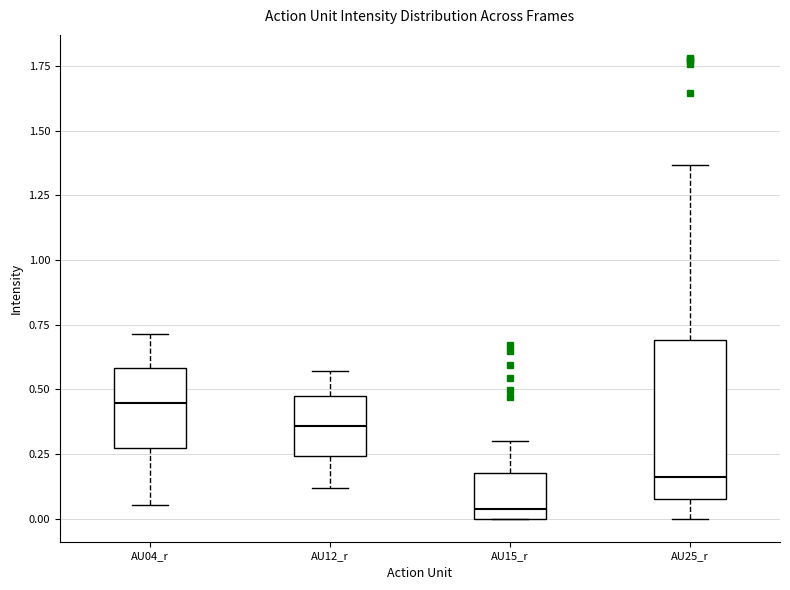

Which box has the lowest median line?

AU15_r